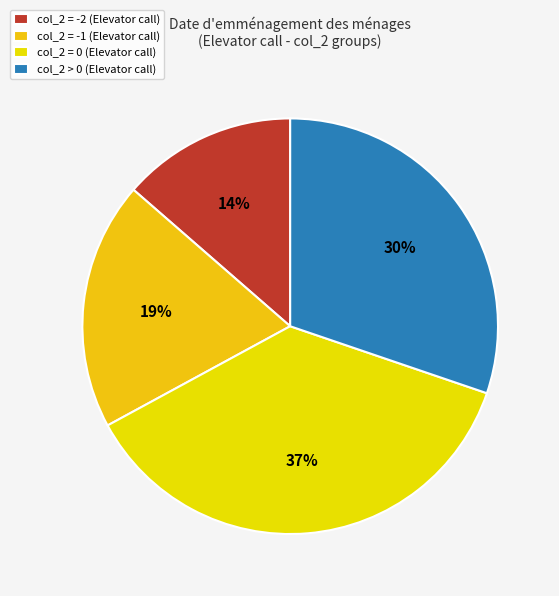

What is the smallest slice in the pie chart?

col_2 = -2 (Elevator call)